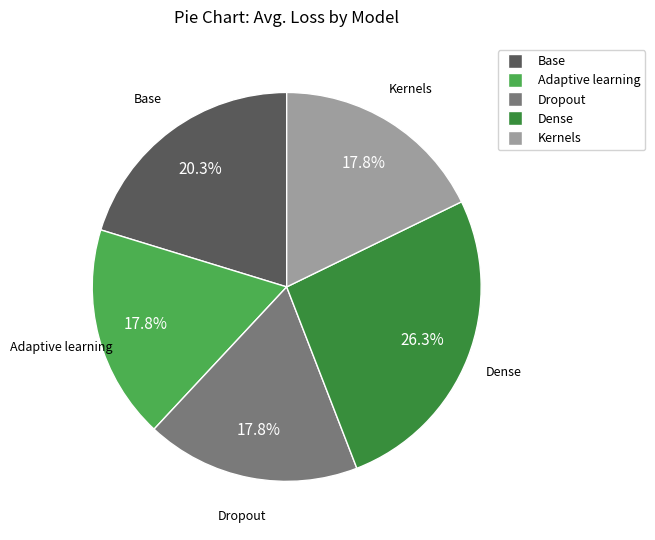

Is there any slice that represents more than half of the pie?

No